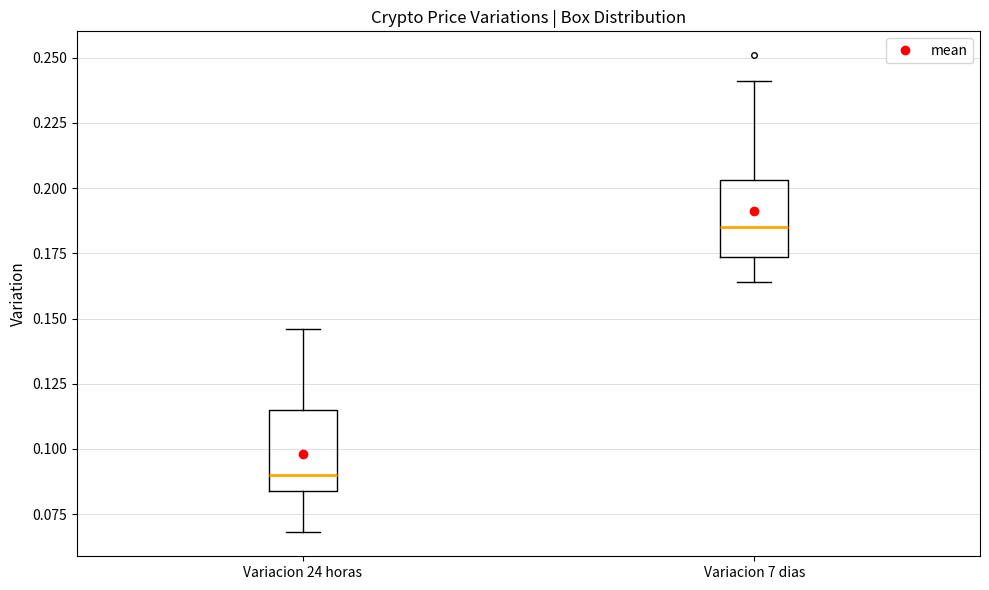

Where does the lower whisker of the box for Variacion 24 horas end on the y-axis? The values are not printed on the chart, so give them approximately, as read against the axis.

0.070